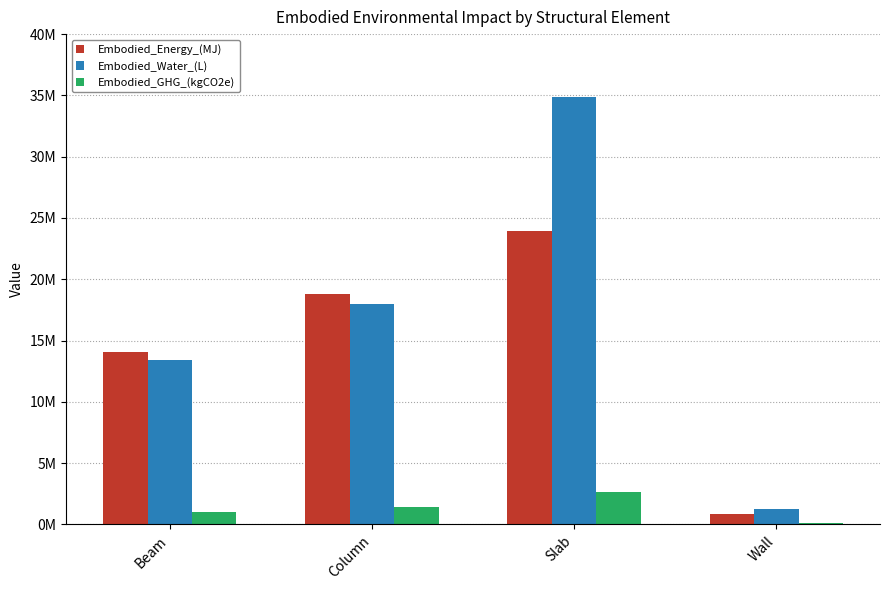

What position from the right is Wall?

1